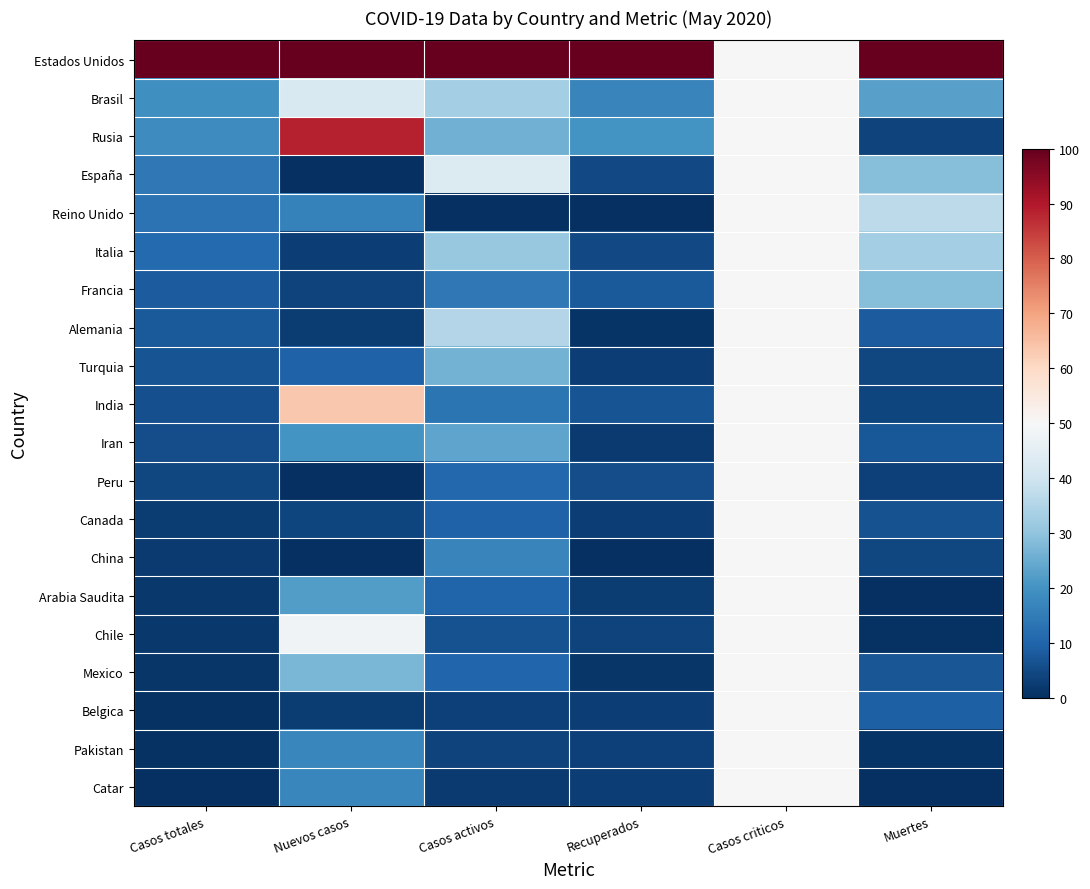

How many series are shown in this chart?

20